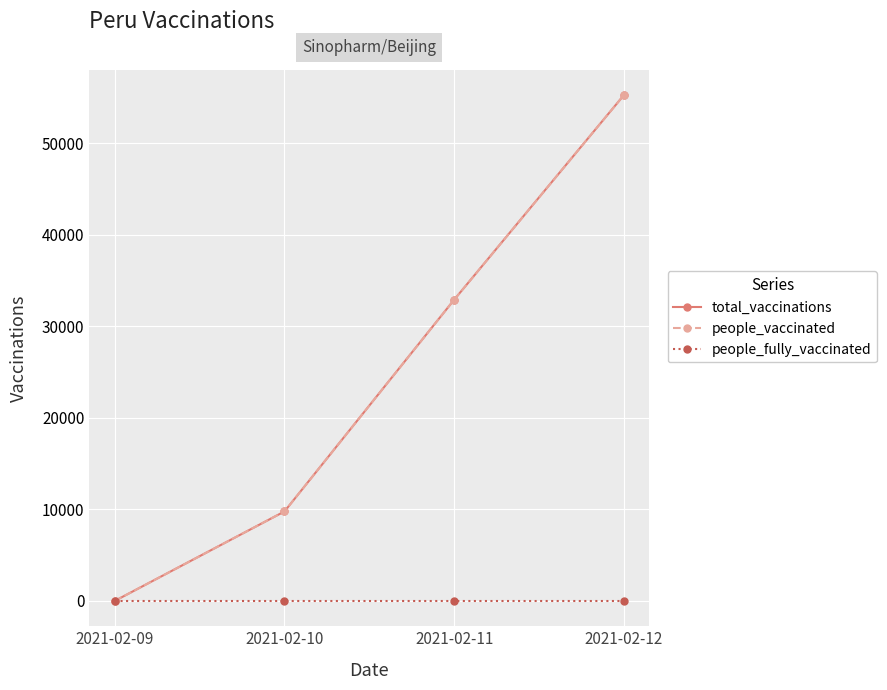

Is this an area chart (filled region under the line)?

No